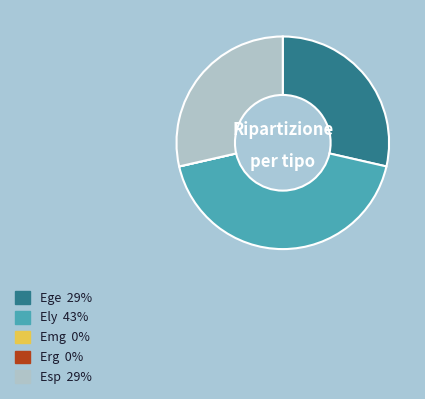

Is Ege 29% the majority of the pie?

No